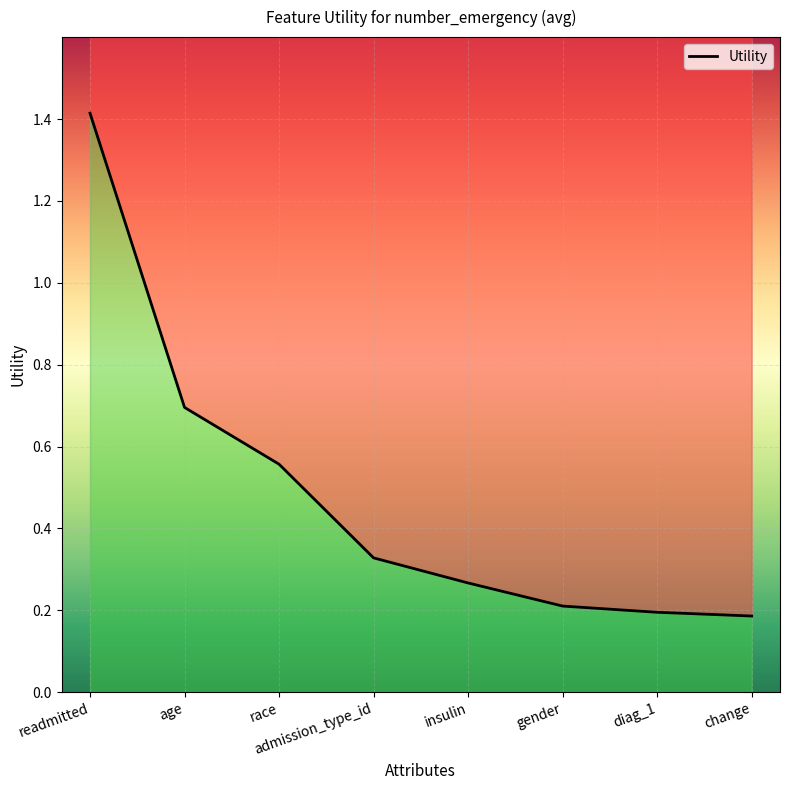

Reading left to right, list all the values displayed in this chart.

1.4	0.7	0.6	0.3	0.3	0.2	0.2	0.2